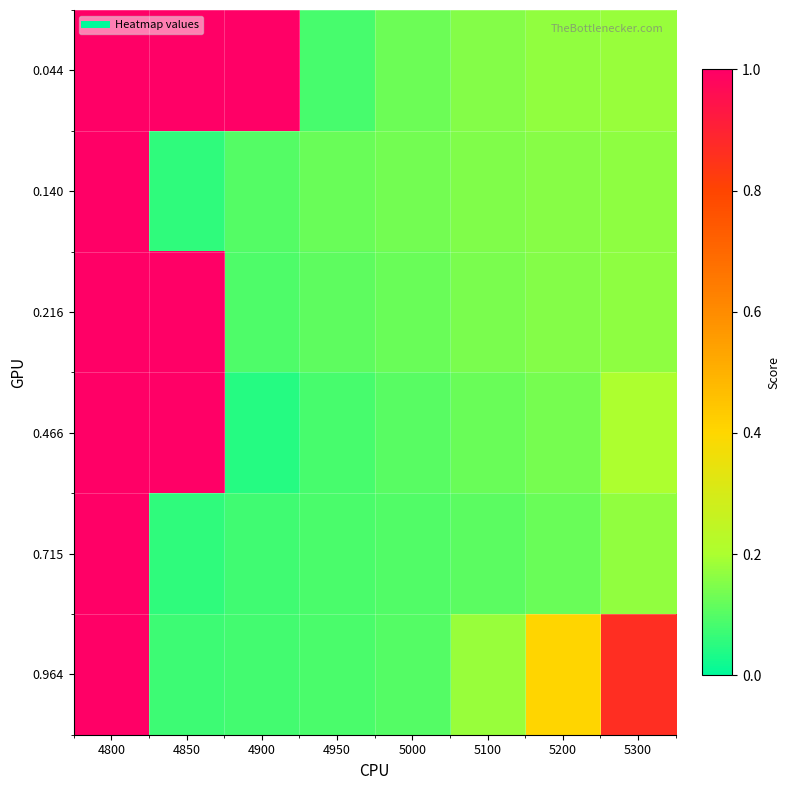

What is the total value across all series at 5000?

0.7